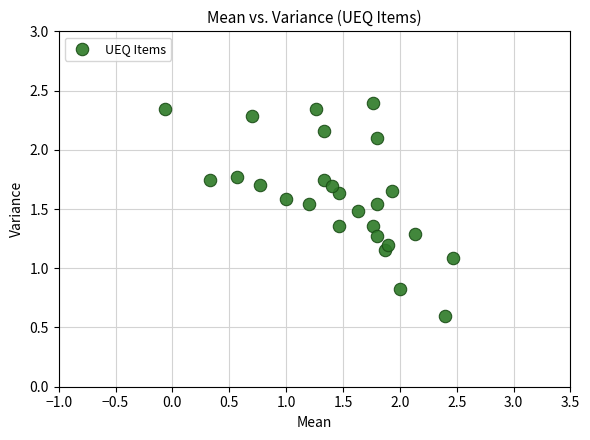

What Y value in the scatter plot is closest to 1?

1.1